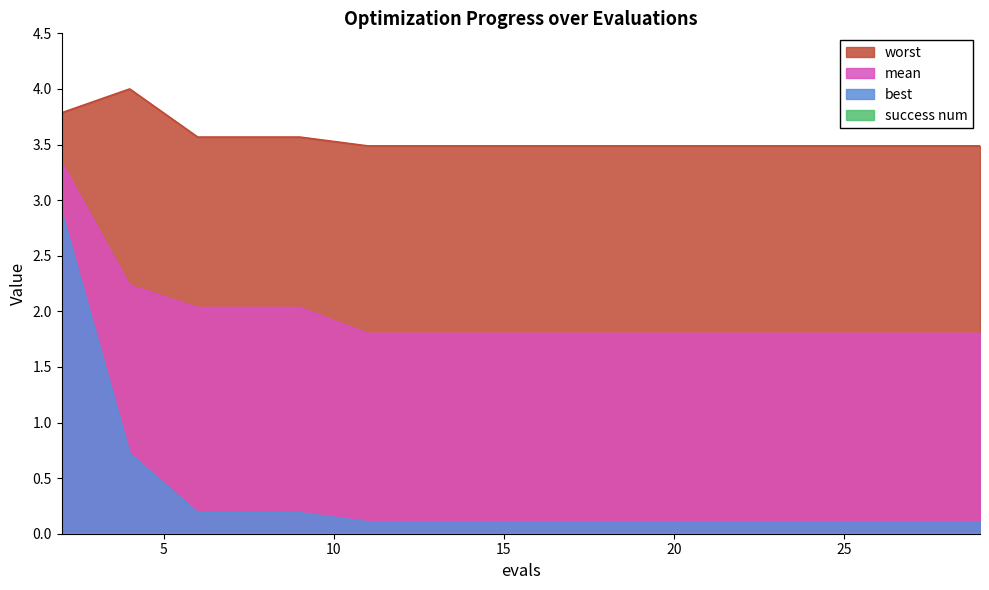

What value does the worst series have at 17?

3.5